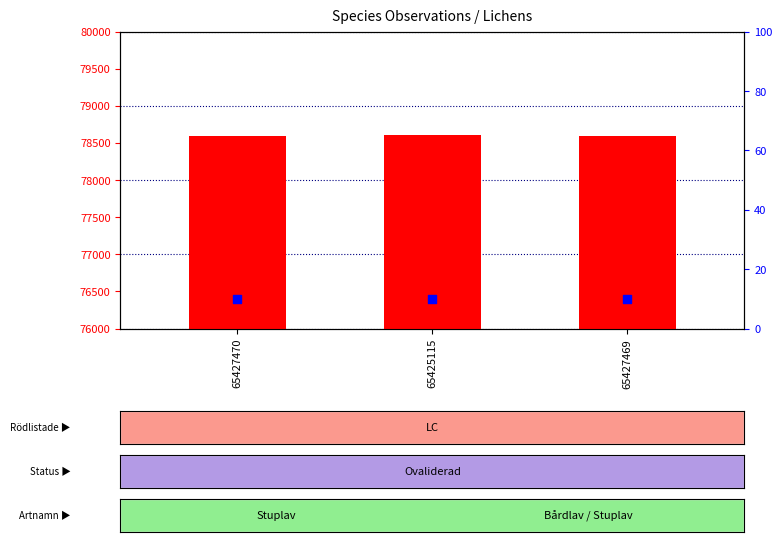

What are all the series names shown in the legend?

Taxonsorteringsordning, Noggrannhet